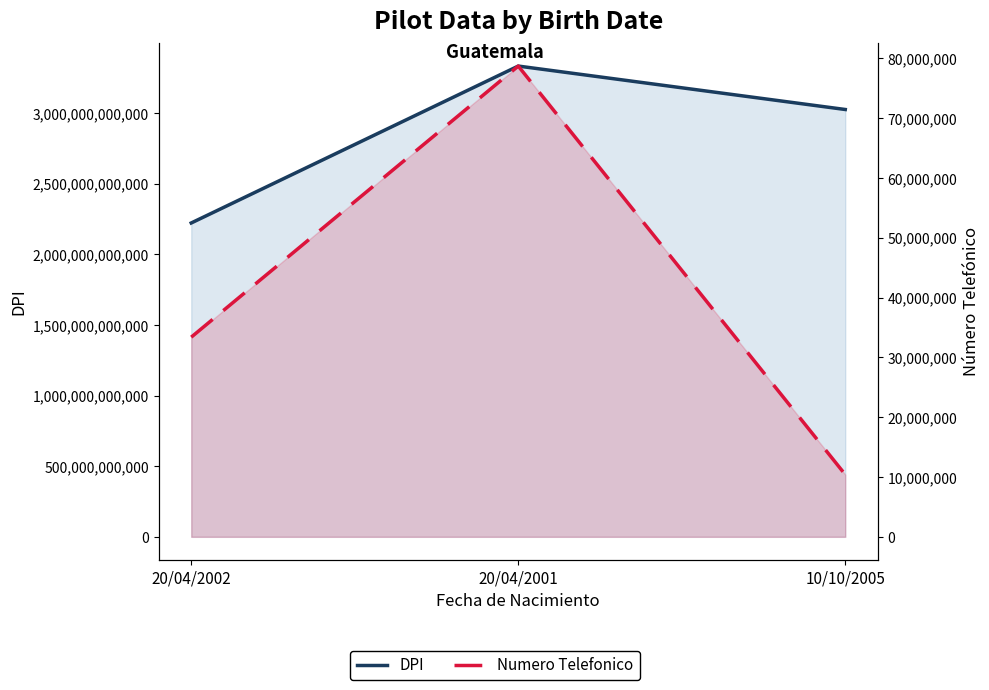

What is the approximate value of DPI at 10/10/2005, to the nearest 10?

3025564510100